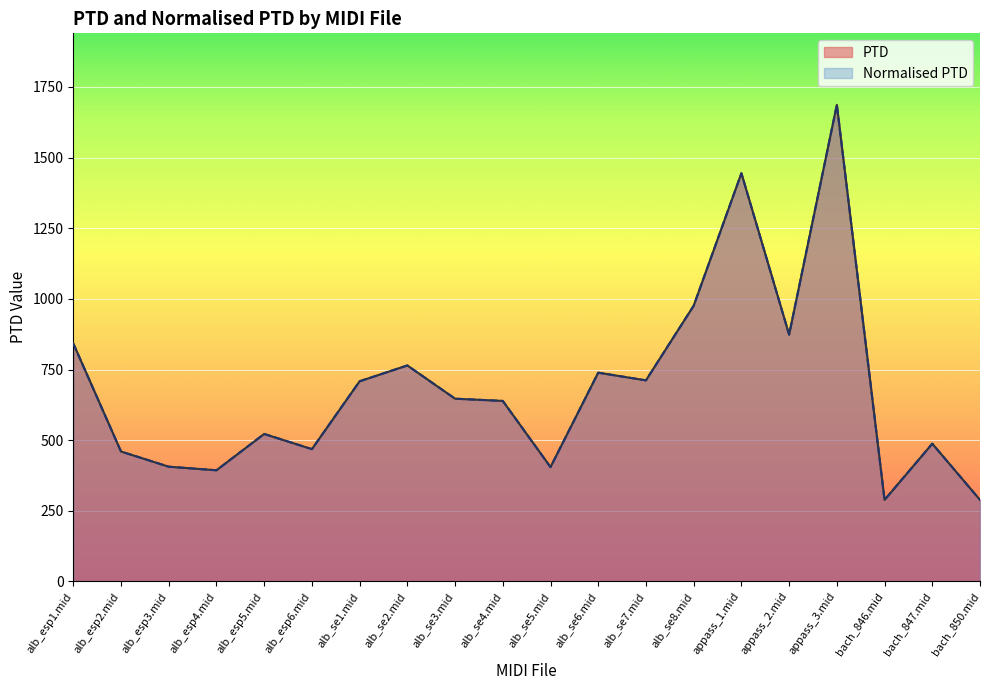

What is the label of the 5th point from the right?

appass_2.mid